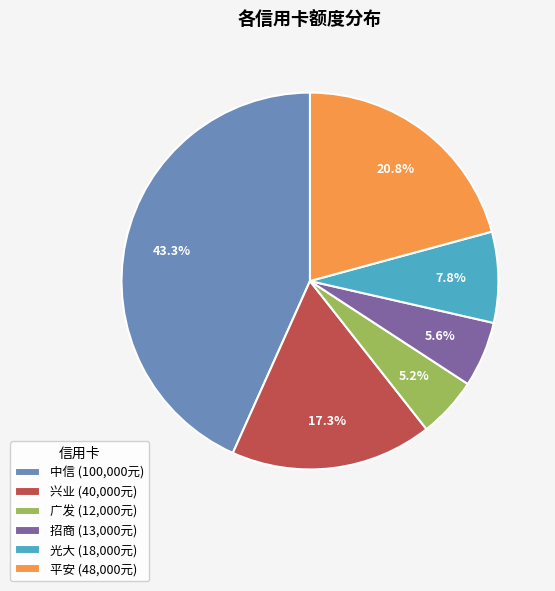

Count the number of slices in the pie.

6